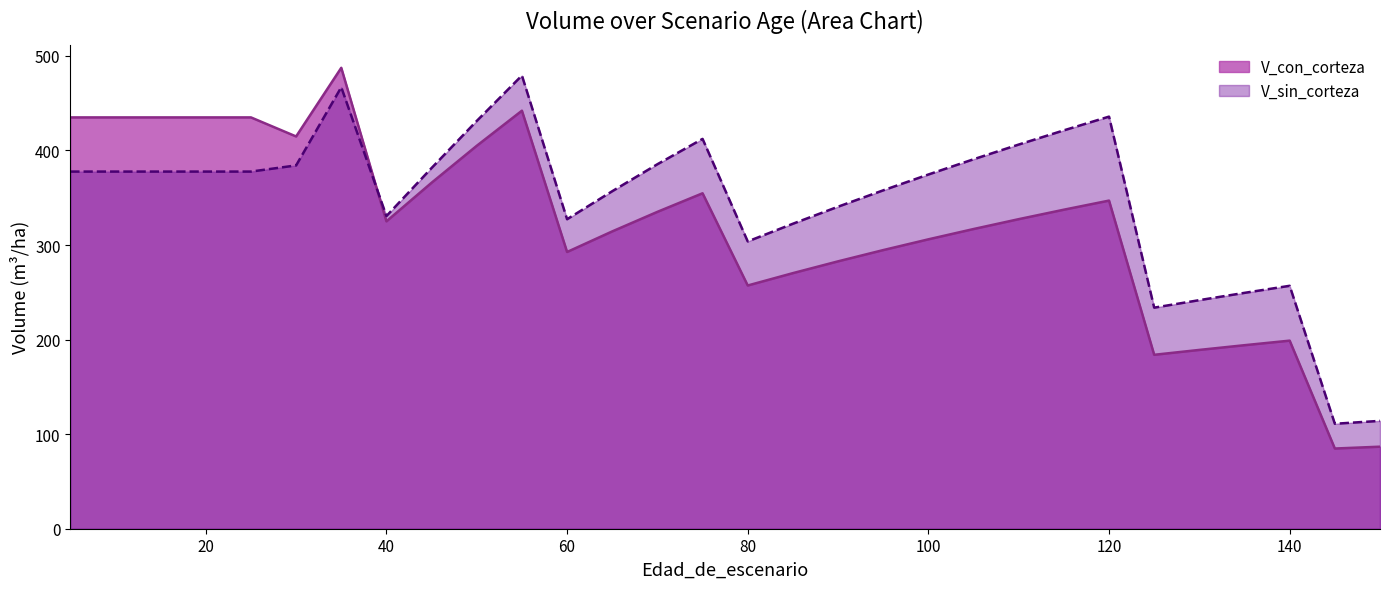

Does the chart have visible grid lines?

No